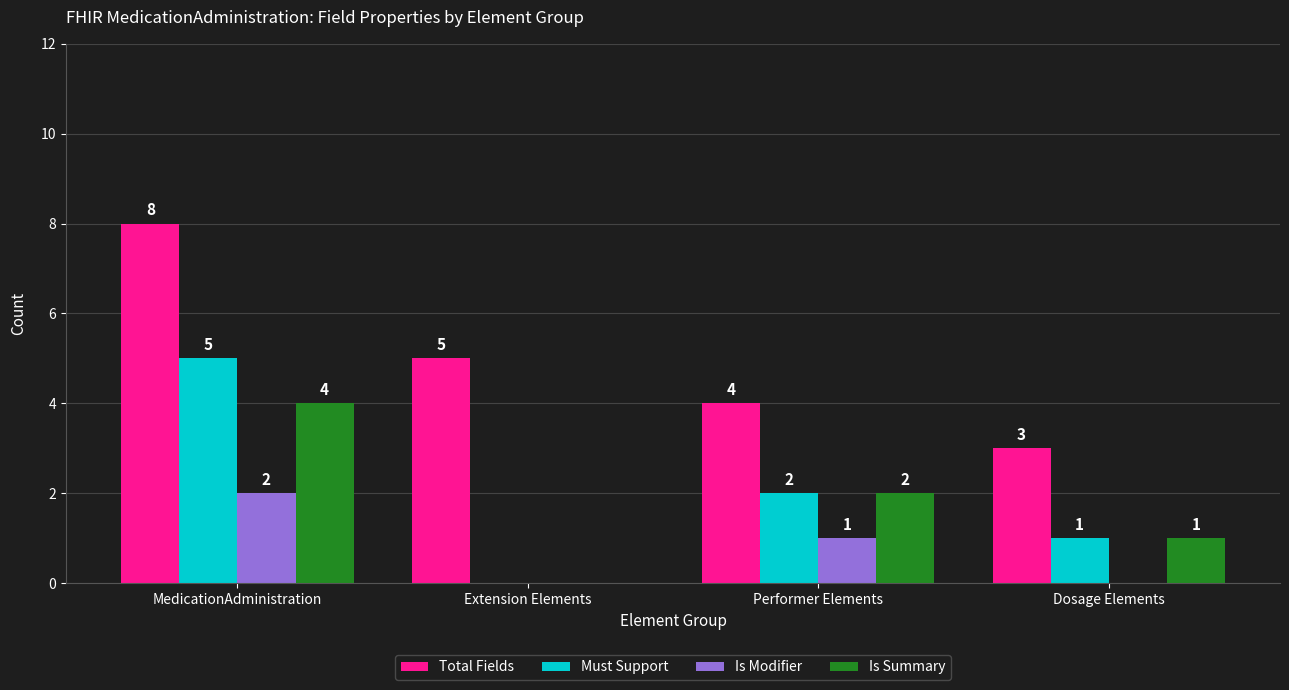

The Must Support series shows 5 at MedicationAdministration. True or false?

True